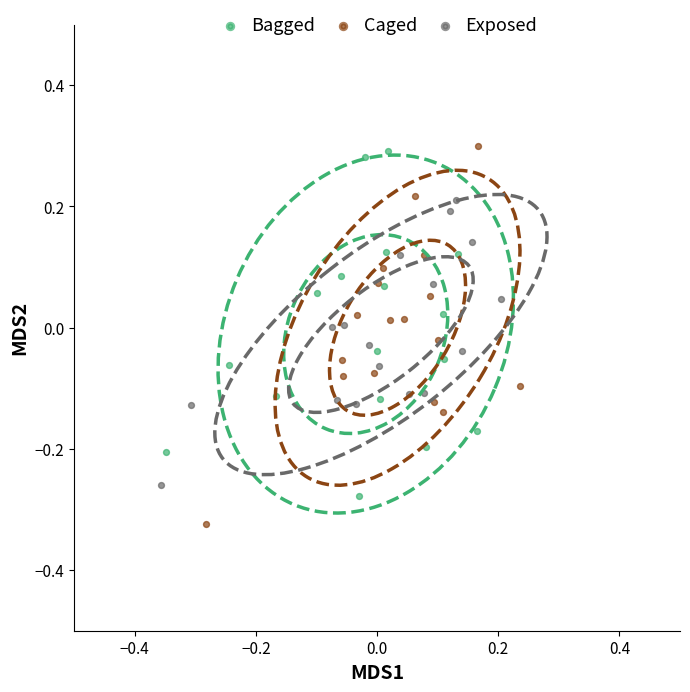

Which series reaches the minimum Y coordinate?

Caged